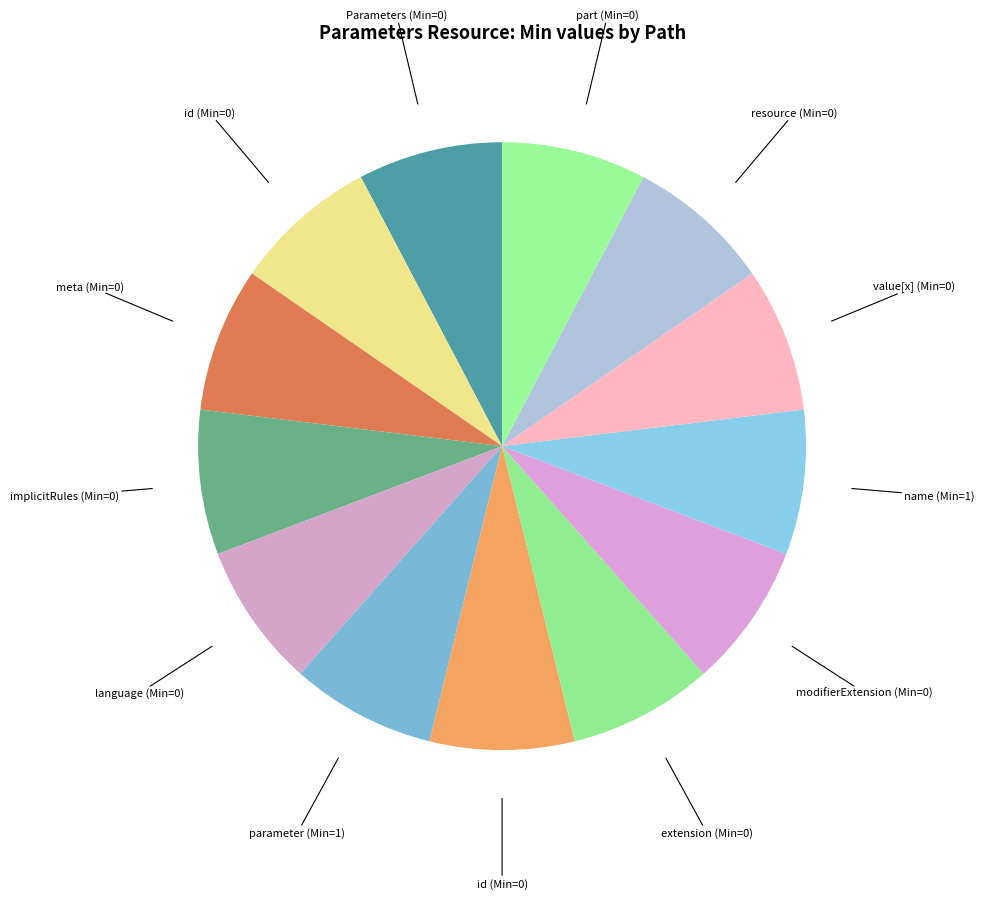

Which category has the smallest portion of the pie?

Parameters